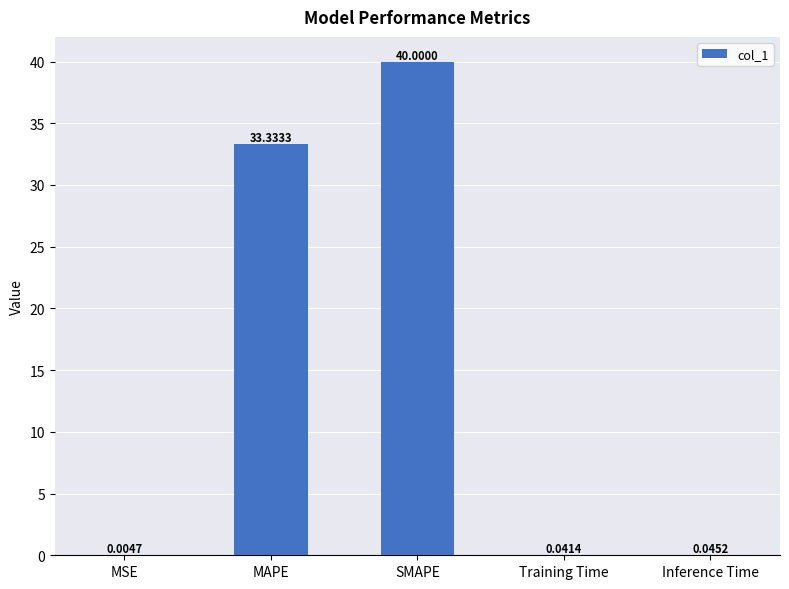

At which label is the value closest to 20?

MAPE